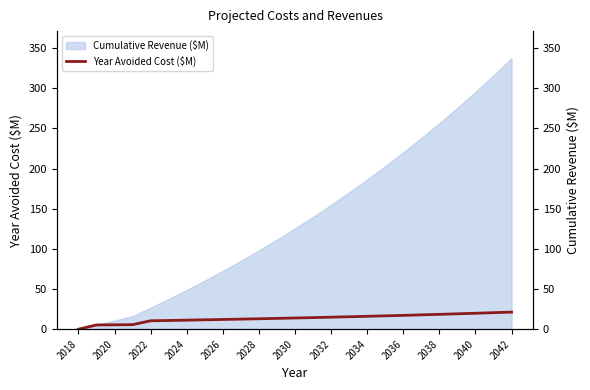

Does the chart display data point markers on the line(s)?

No